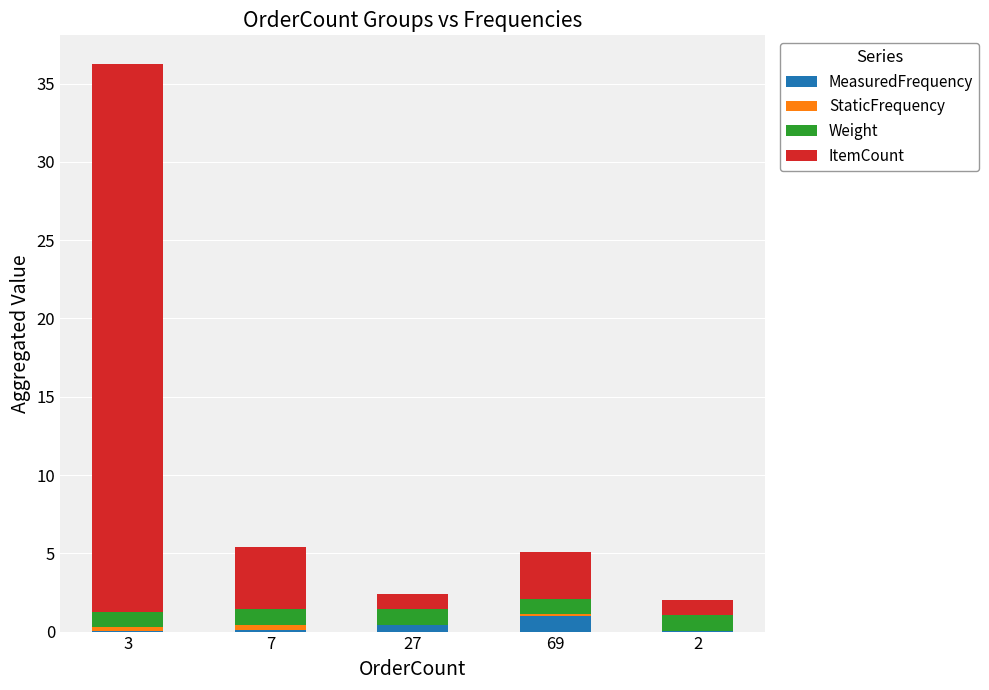

What is the maximum value for MeasuredFrequency?

1.0